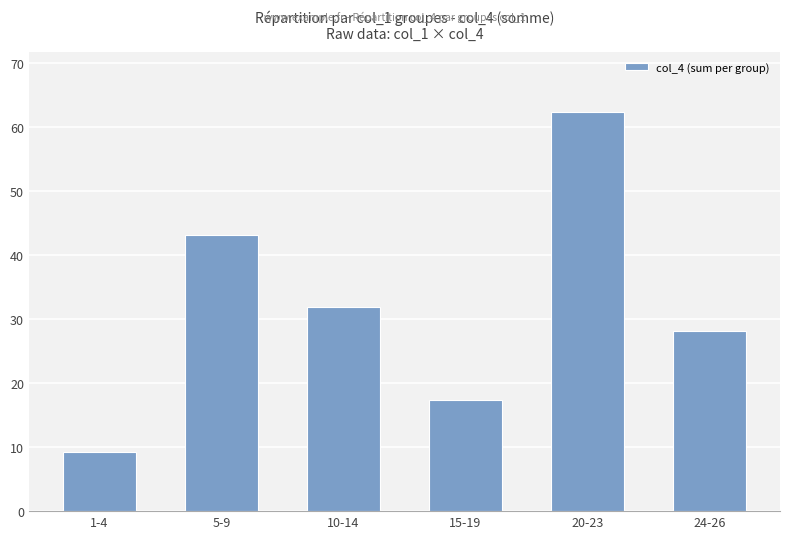

True or false: the data shows 28.1 at 24-26.

True